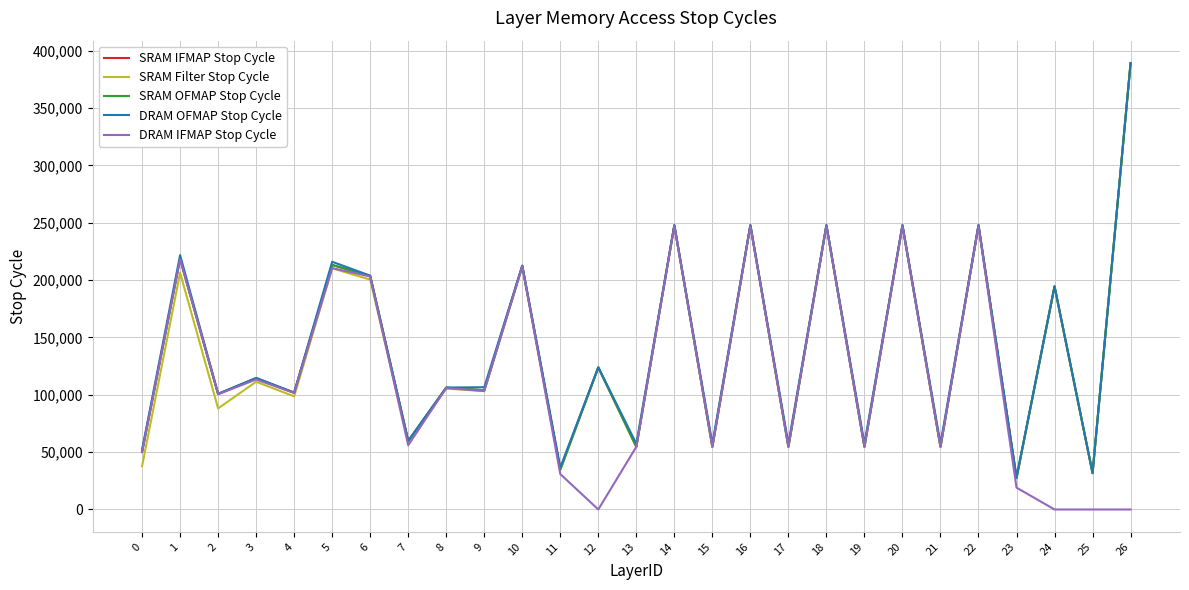

At which category is the sum across all series the highest?

26